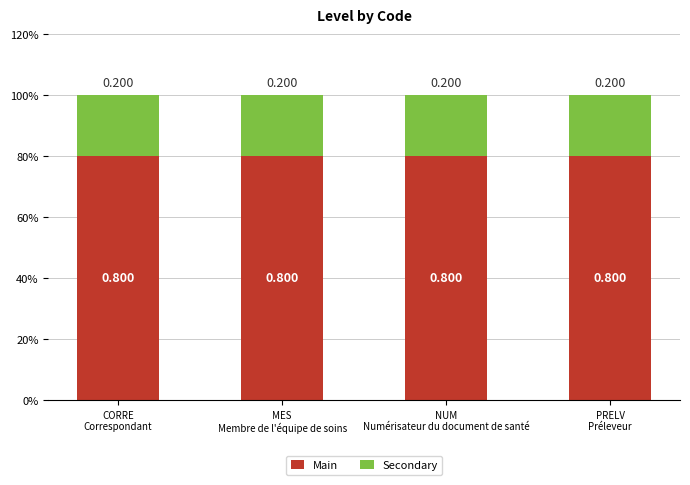

True or false: Main has a value of 1.1 at NUM
Numérisateur du document de santé.

False